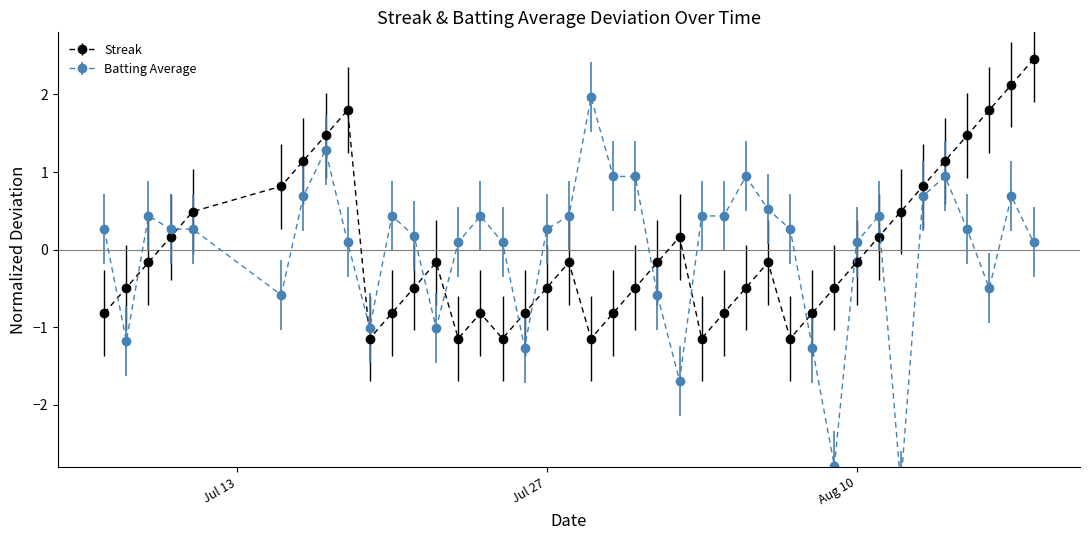

True or false: Streak has more than 2 interior local peaks.

True